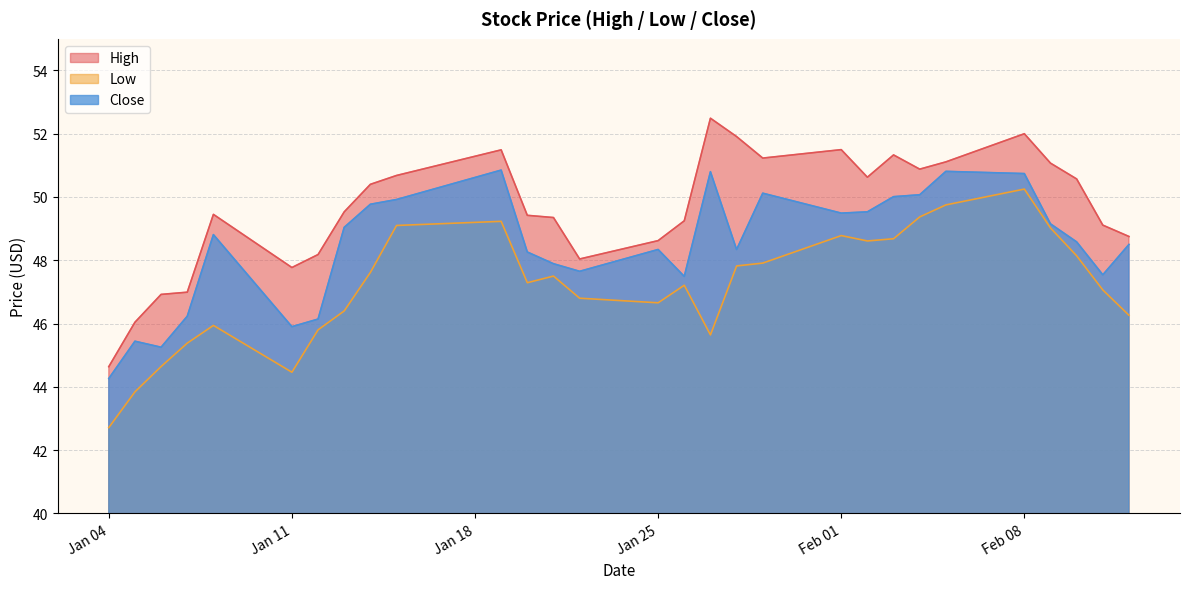

What are all the series names shown in the legend?

High, Low, Close